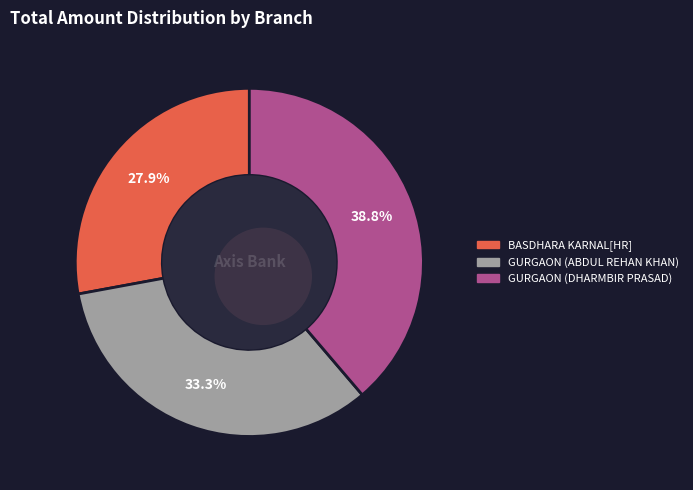

Between BASDHARA KARNAL[HR] and GURGAON (ABDUL REHAN KHAN), which is larger?

GURGAON (ABDUL REHAN KHAN)